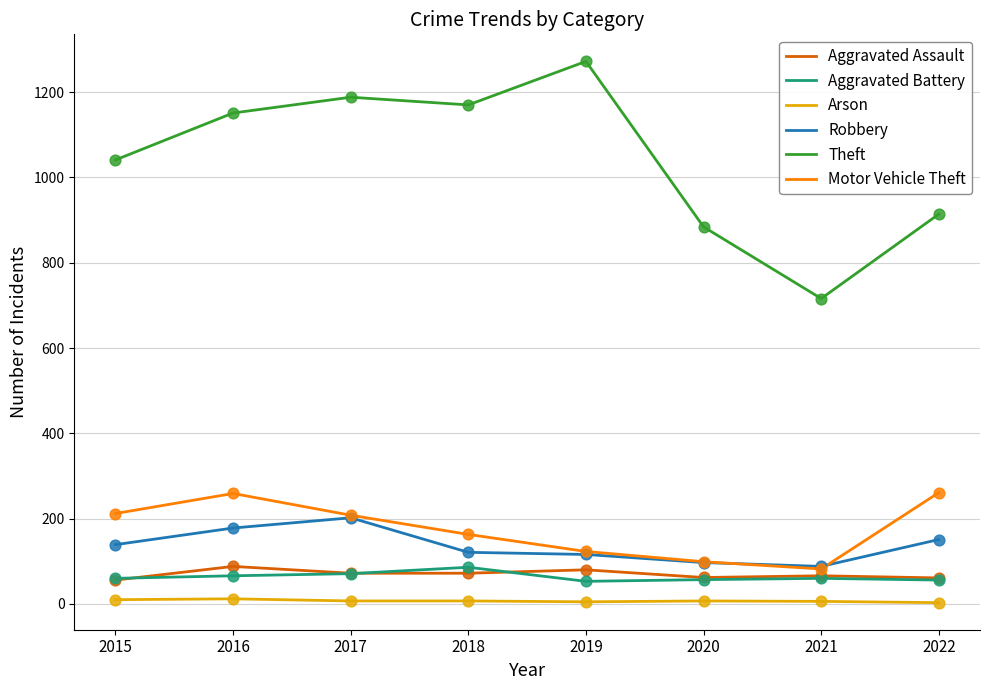

Is the value of Motor Vehicle Theft at 2019 greater than the value of Theft at 2015?

No